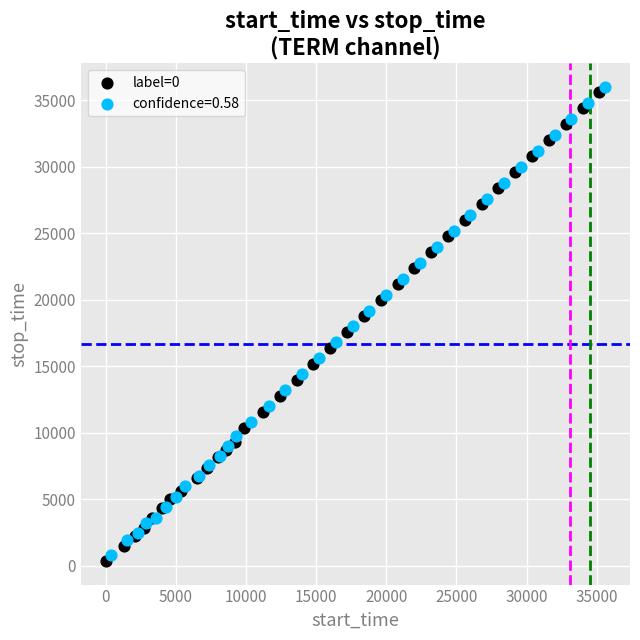

Which series has the largest Y range (max minus min)?

label=0